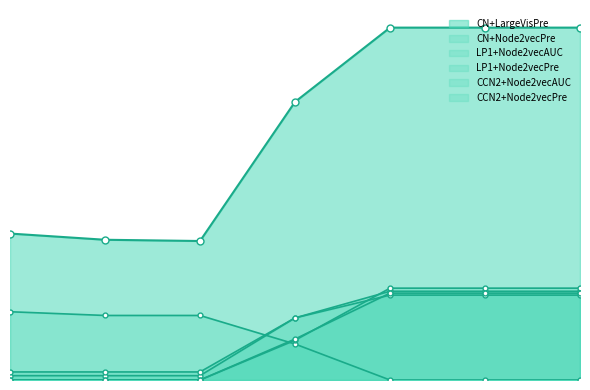

What is the difference between the highest and lowest values at 2?

1.5